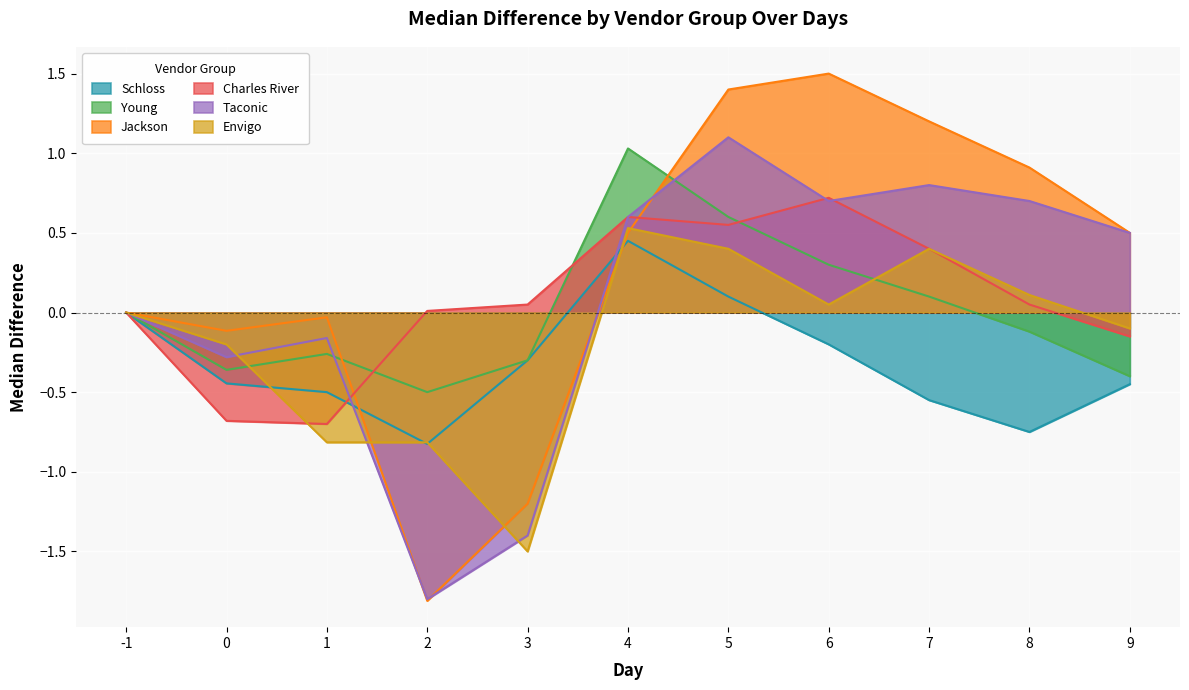

What is the sum of the Young values at 7 and 0?

-0.3